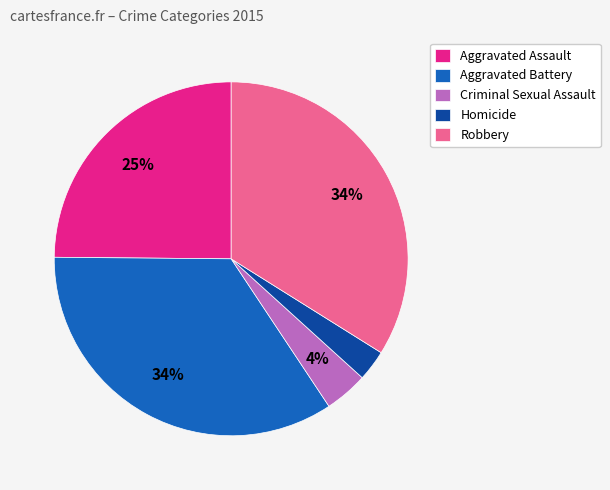

Is it true that Aggravated Battery is 34% of the pie?

True